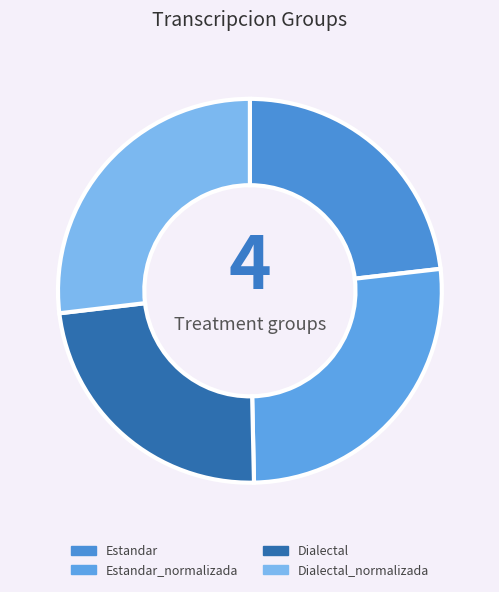

Which has a higher value, Dialectal or Estandar?

Dialectal